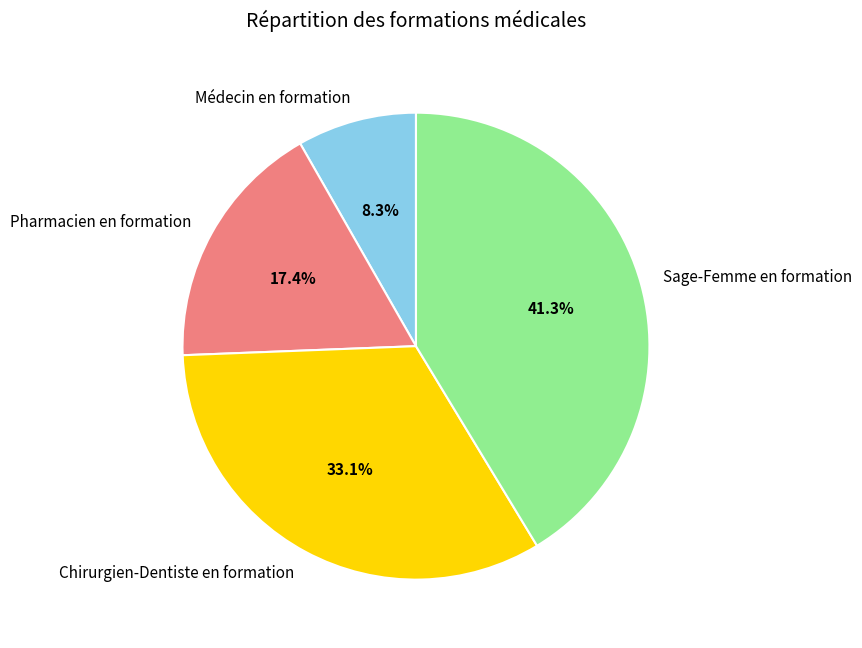

Rank the categories by value from highest to lowest.

Sage-Femme en formation, Chirurgien-Dentiste en formation, Pharmacien en formation, Médecin en formation